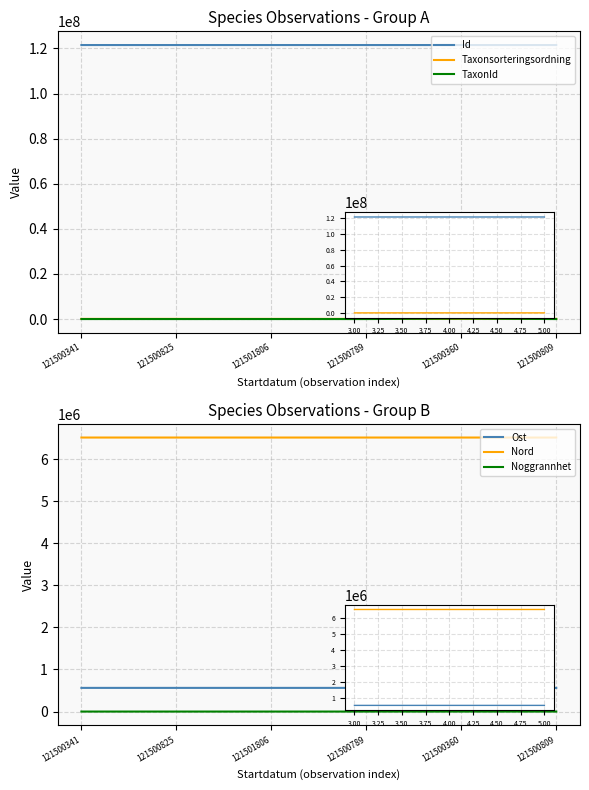

What is the value of the Id point at the 3rd from the left?

121501806